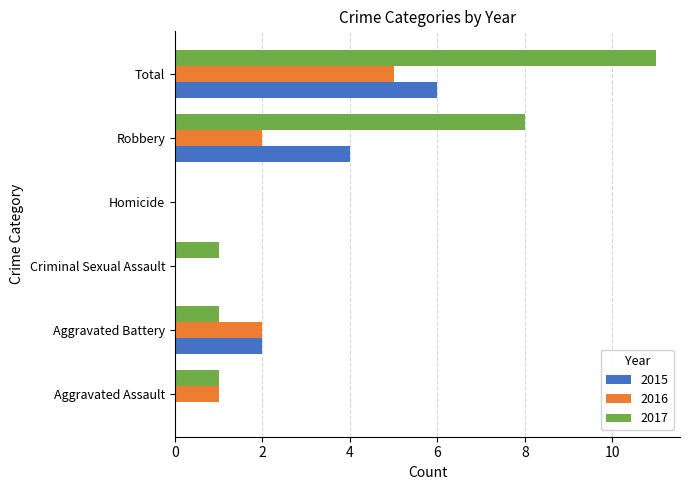

What is the greatest value displayed?

11